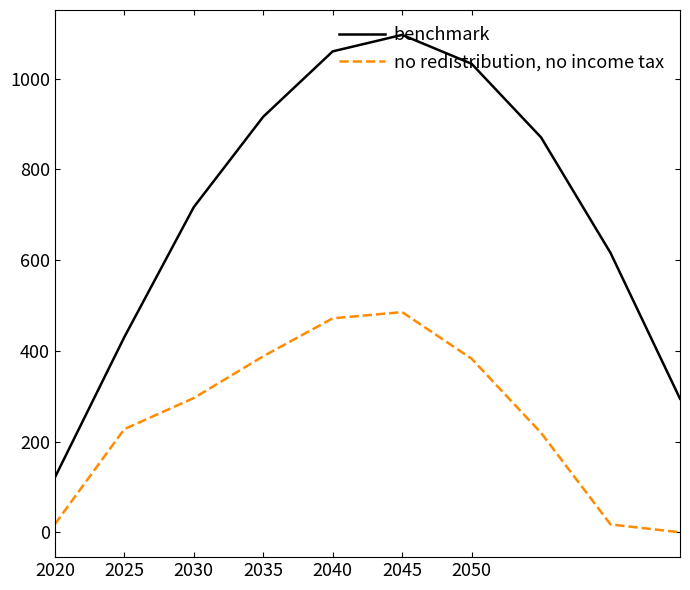

List the series in order of their peak value, highest first.

benchmark, no redistribution, no income tax